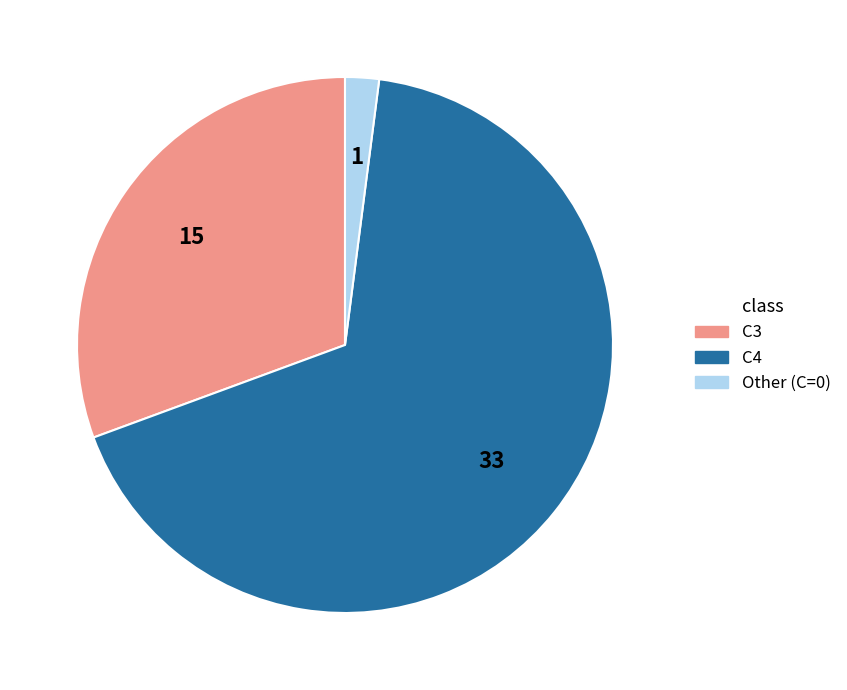

Between C3 and C4, which is larger?

C4